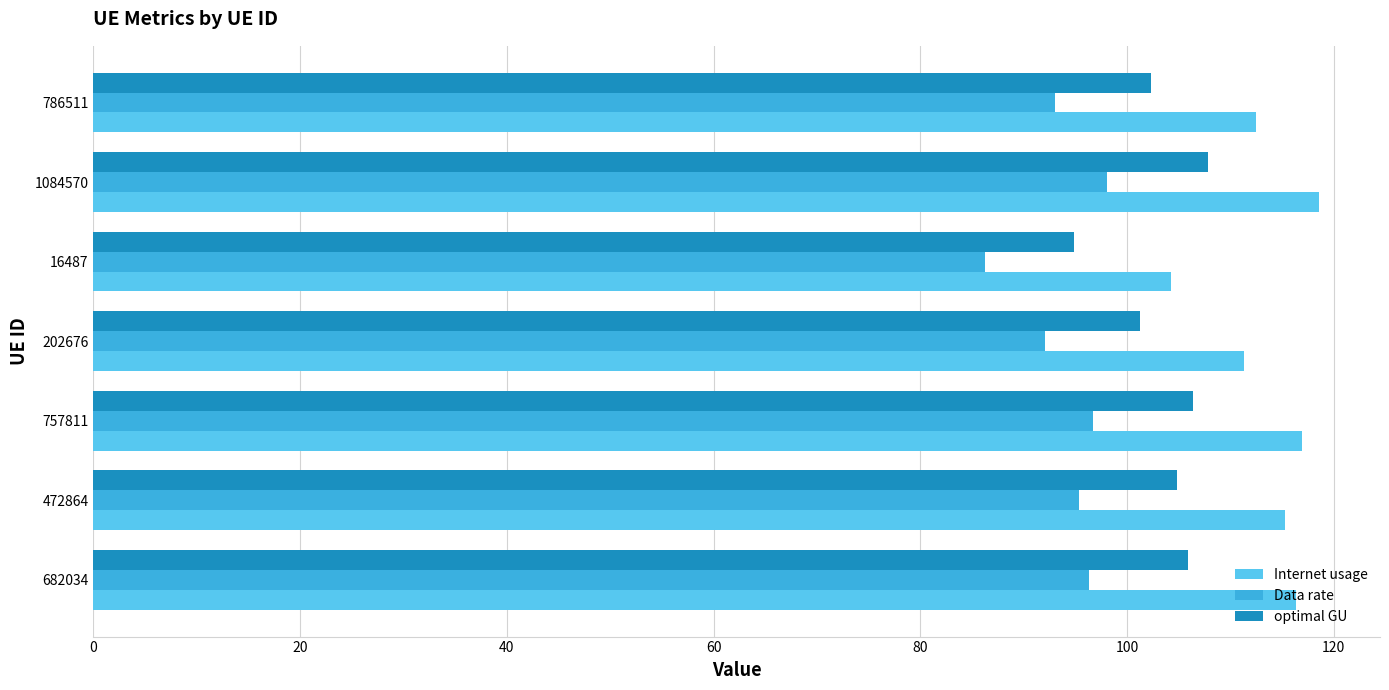

At how many categories does at least one series exceed 88?

7